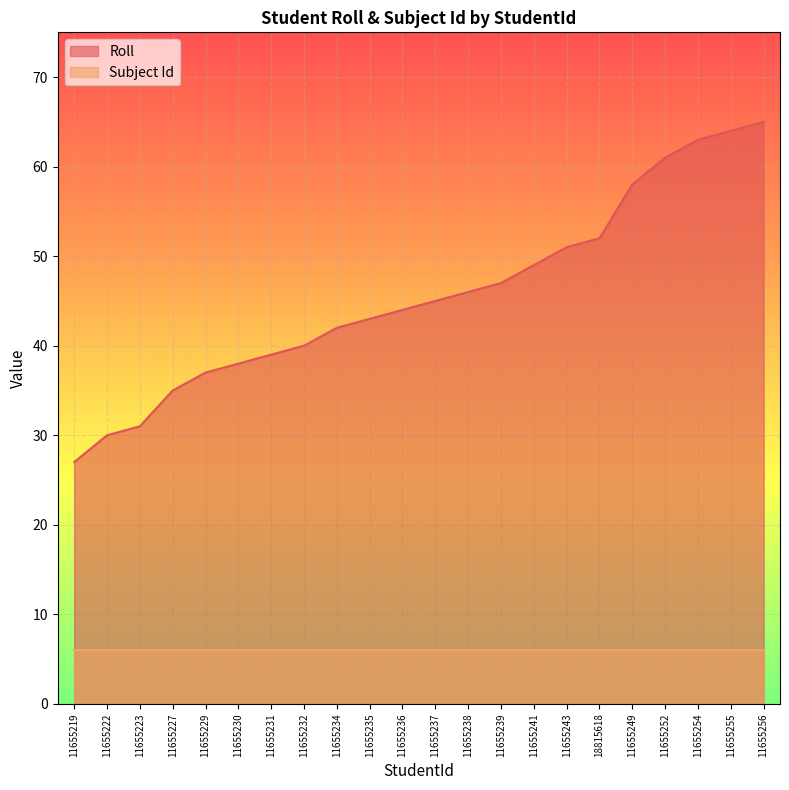

What is the difference between the second highest and minimum values?

37